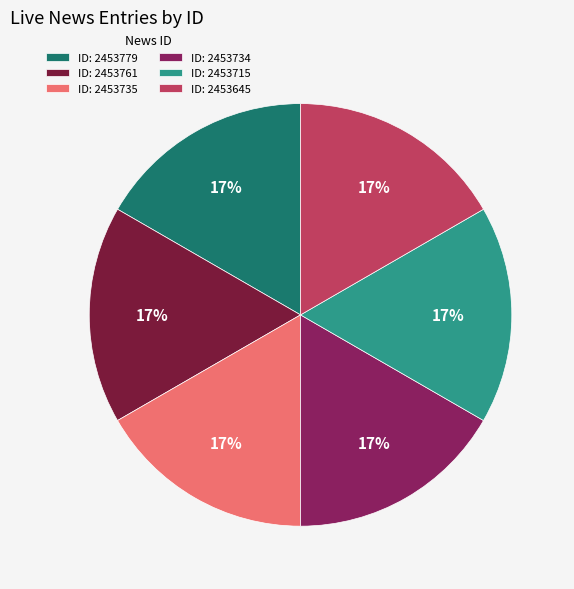

Is there a majority slice in this chart?

No